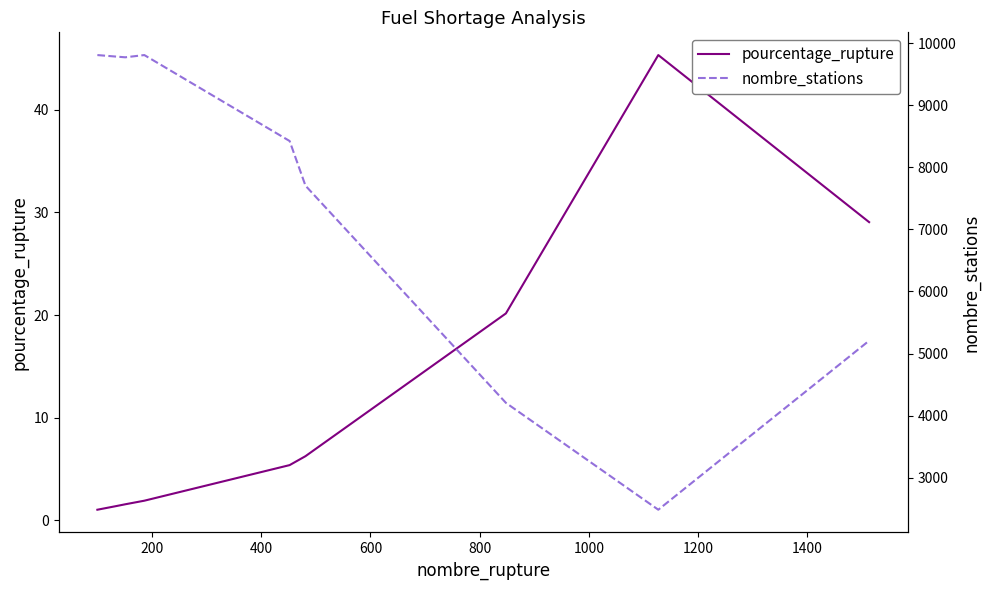

Which series has the largest total across all categories?

nombre_stations